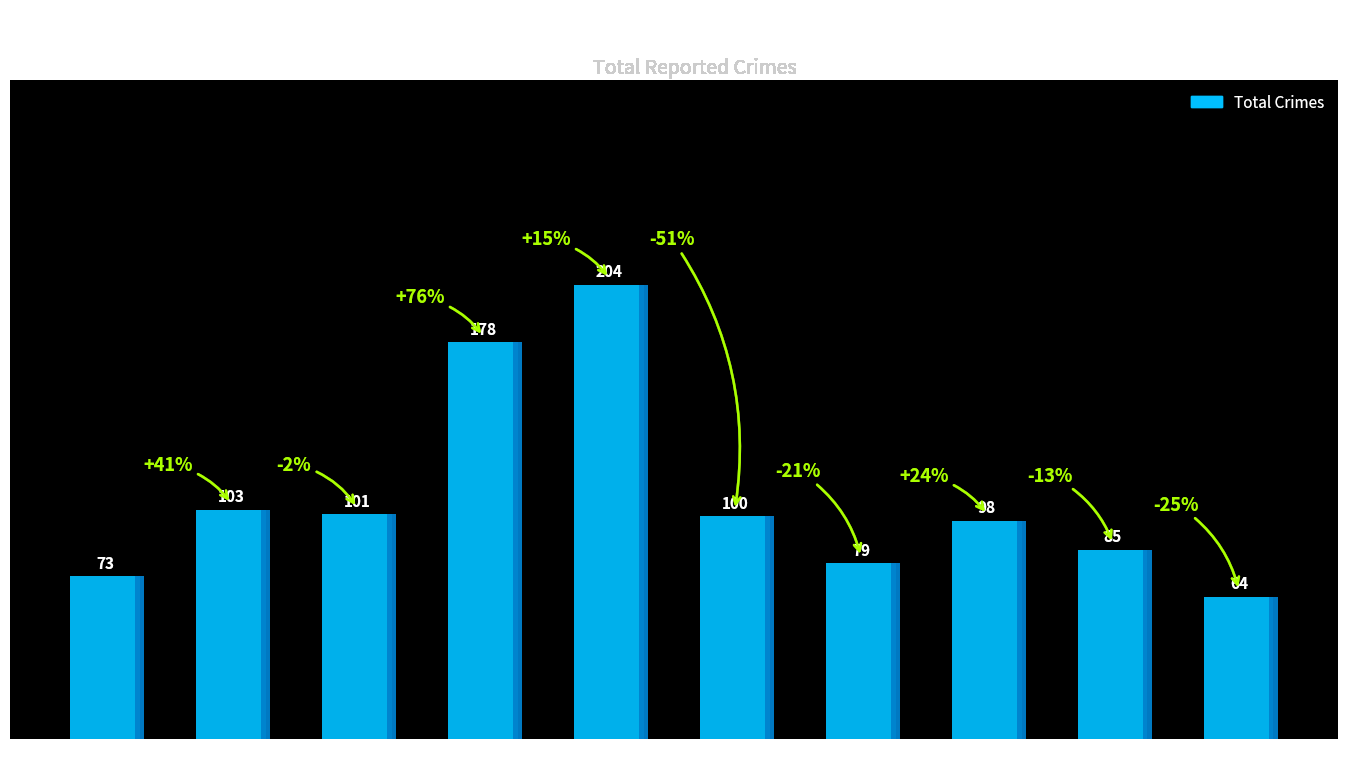

Reading left to right, extract all data points from this chart.

2015=73	2016=103	2017=101	2018=178	2019=204	2020=100	2021=79	2022=98	2023=85	2024=64